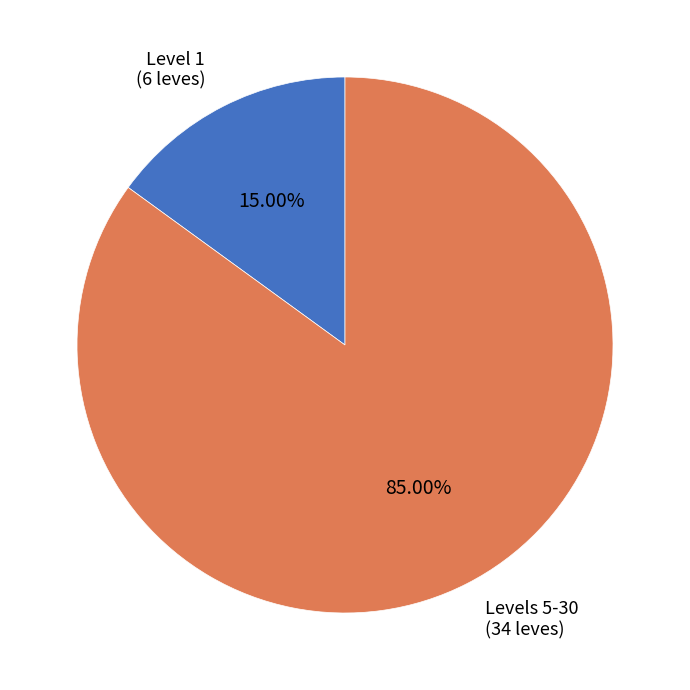

How many segments does this pie chart have?

2